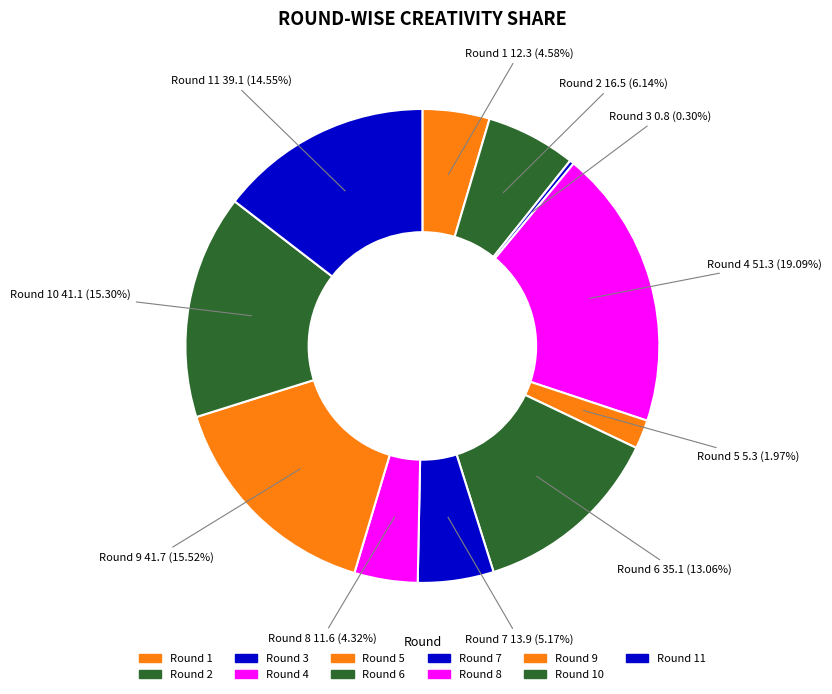

Which has a higher value, Round 8 or Round 3?

Round 8